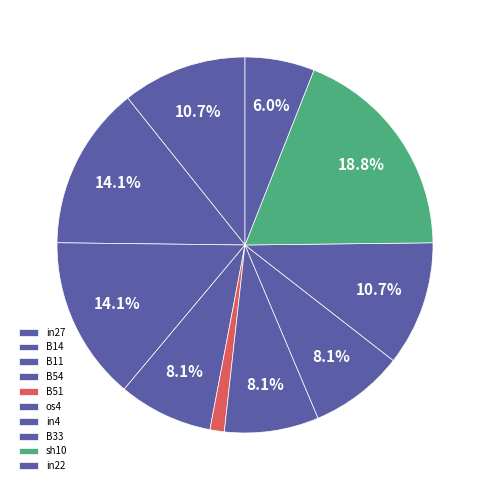

Is there any slice that represents more than half of the pie?

No